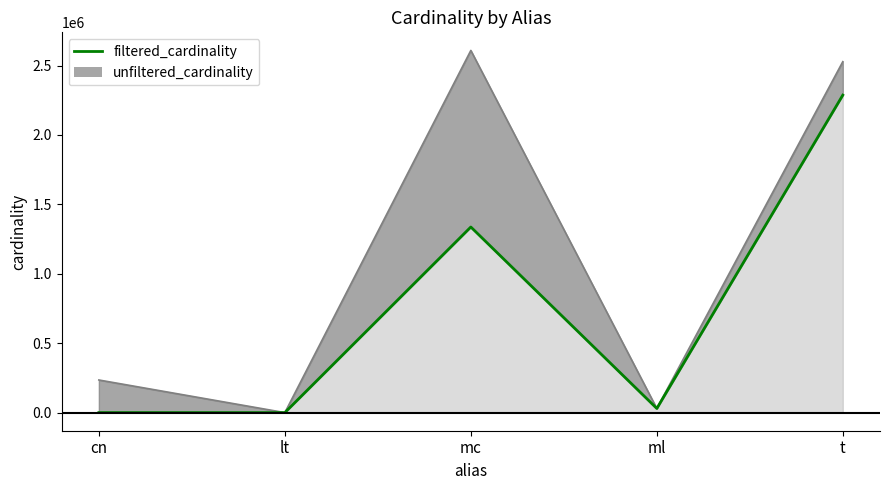

What position from the right is mc?

3